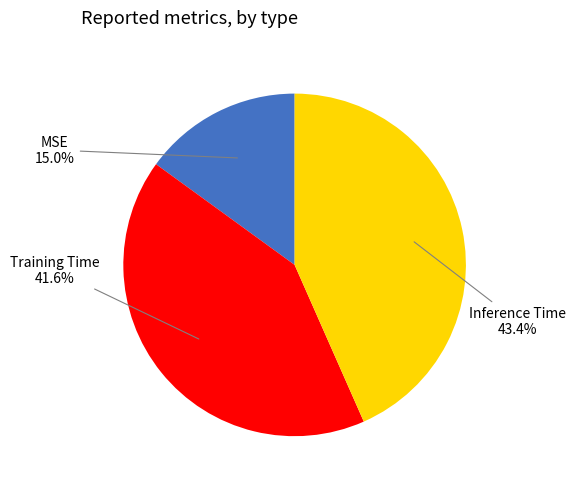

Is it true that Training Time is 51% of the pie?

False